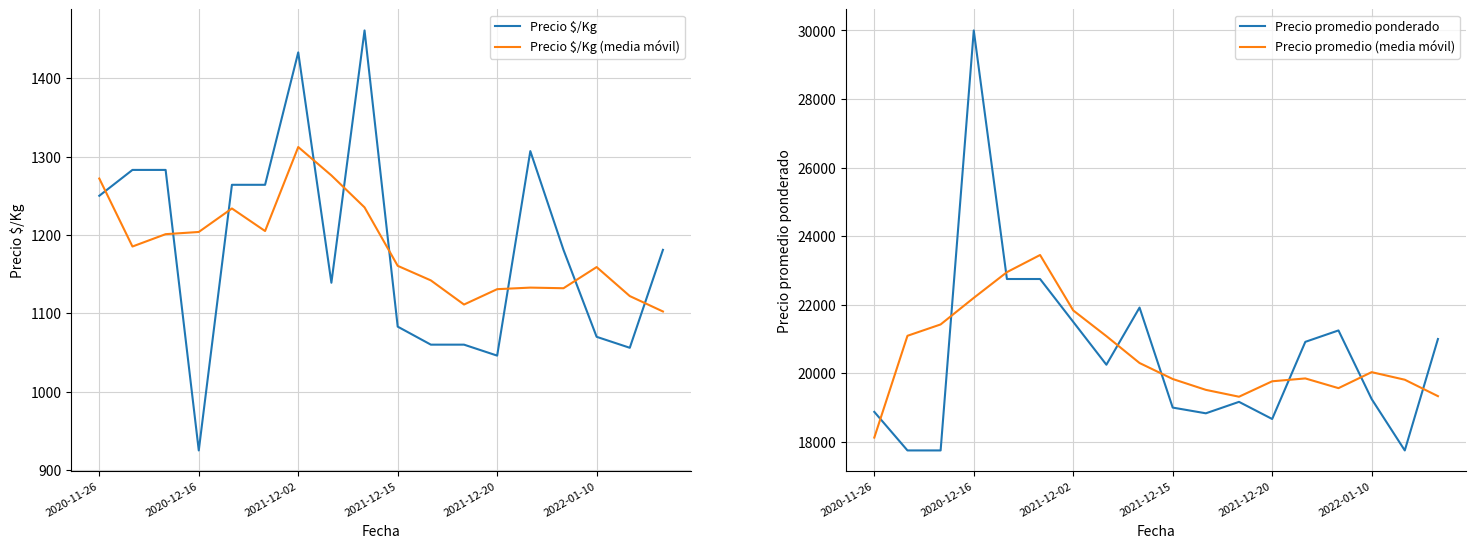

What is the maximum value for Precio $/Kg (media móvil)?

1312.2